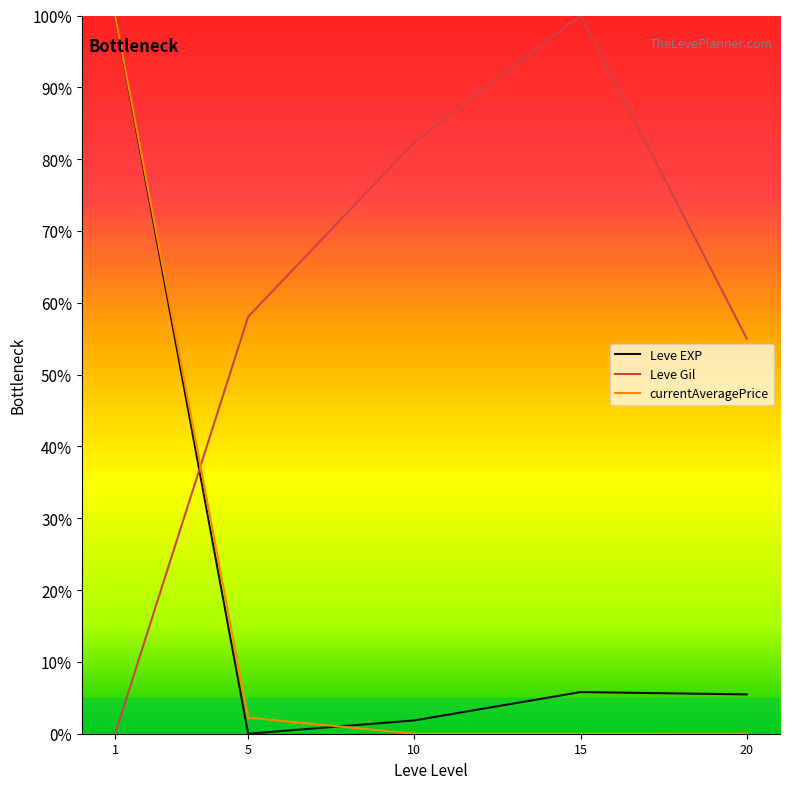

What are all the series names shown in the legend?

Leve EXP, Leve Gil, currentAveragePrice